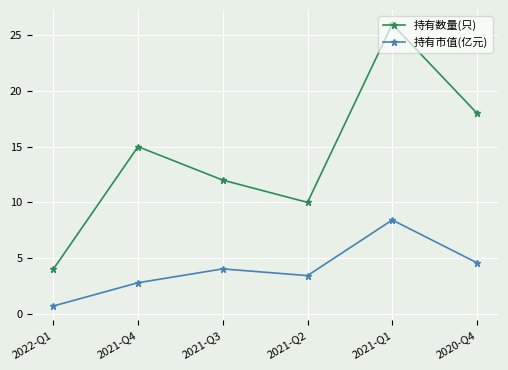

At how many categories does at least one series exceed 0?

6